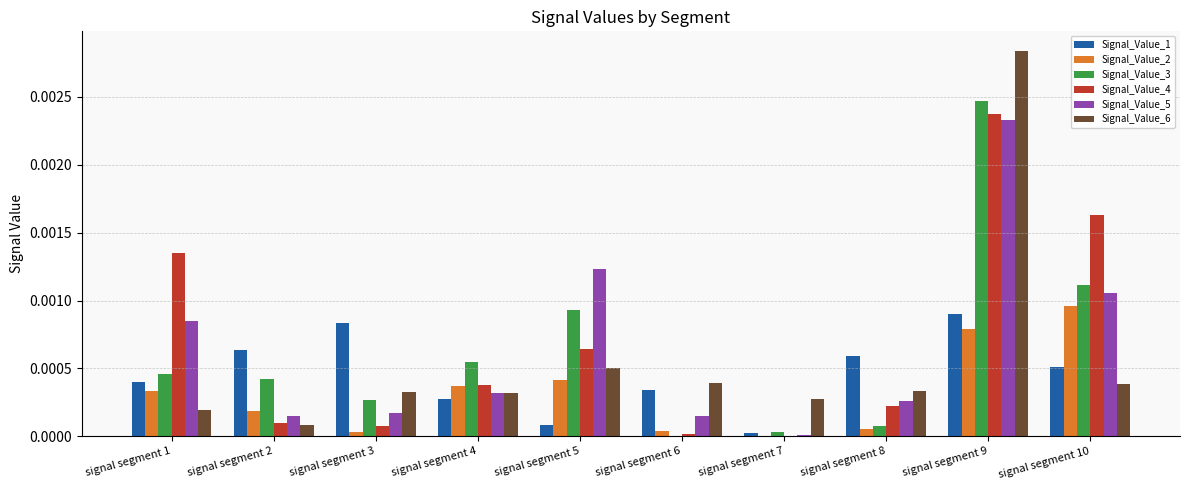

Where is Signal_Value_6 nearest to the value 0?

signal segment 2